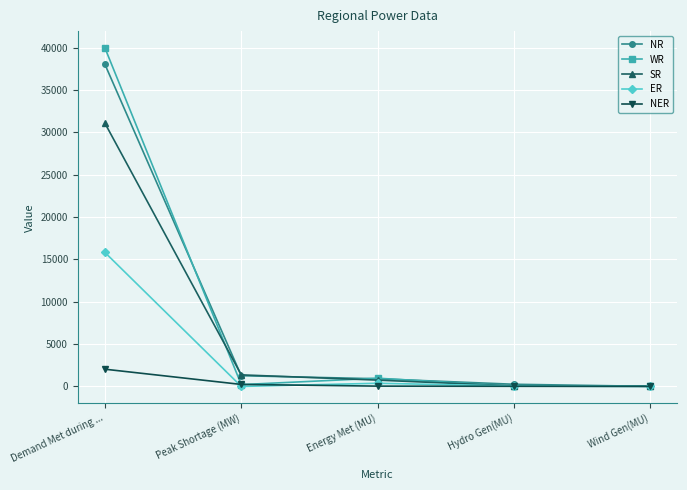

Is it true that ER equals 0 at Wind Gen(MU)?

True